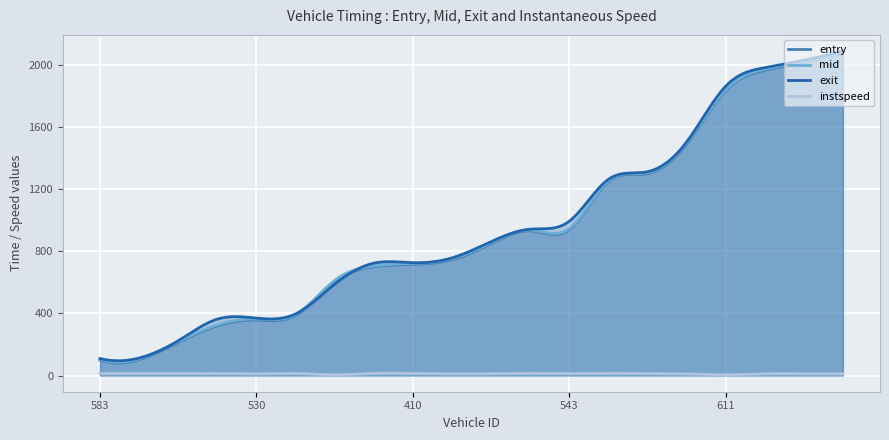

What is the maximum value for exit?

2090.0